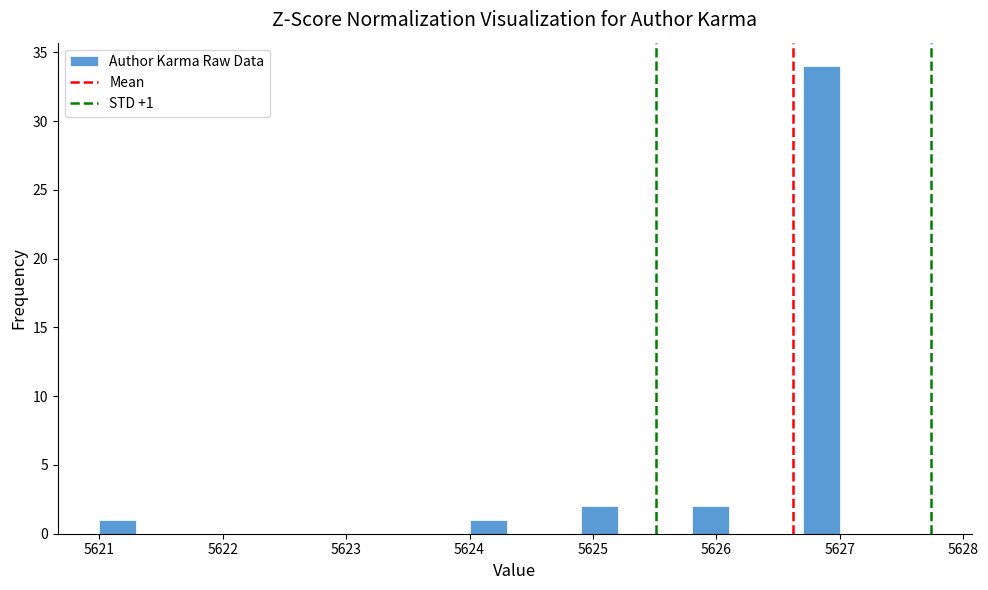

Around what value on the x-axis is the tallest bar? Give the approximate position of its centre, as read against the axis.

5626.9